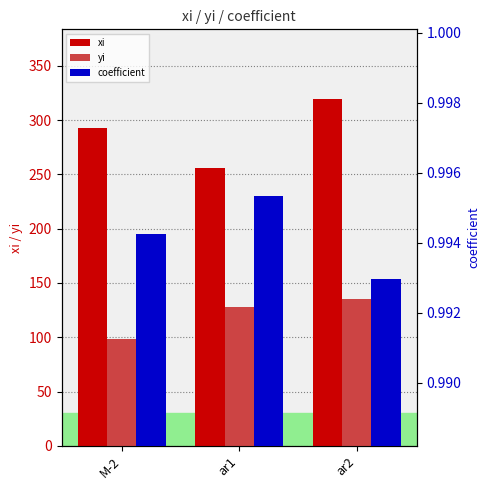

Reading right to left, extract all data points from this chart.

xi: ar2=319.6	ar1=255.9	M-2=292.6
yi: ar2=134.9	ar1=128.2	M-2=98.7
coefficient: ar2=1.0	ar1=1.0	M-2=1.0